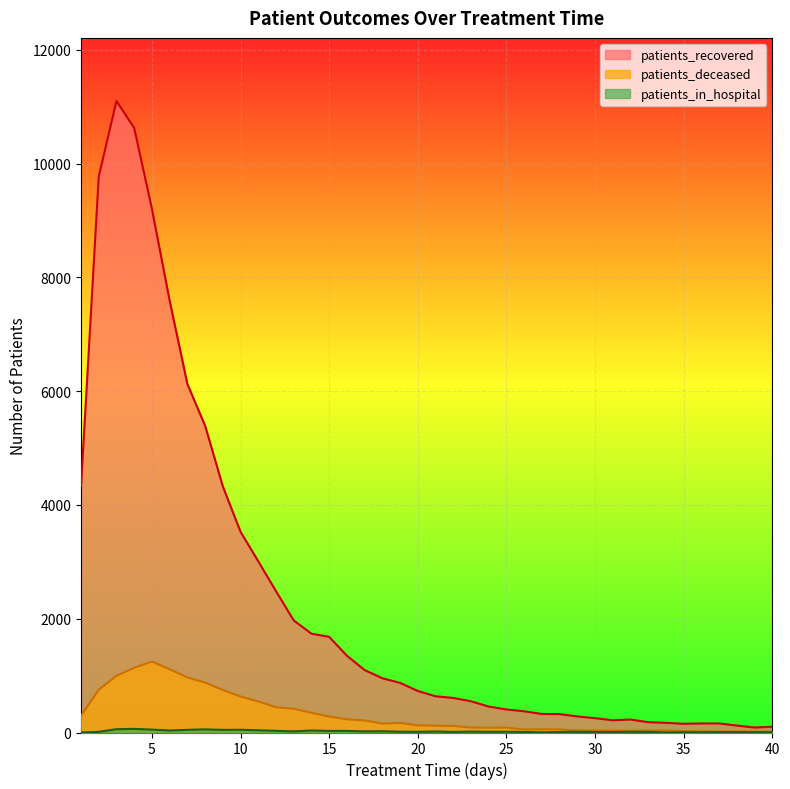

Rank the series by their maximum value, from lowest to highest.

patients_in_hospital, patients_deceased, patients_recovered